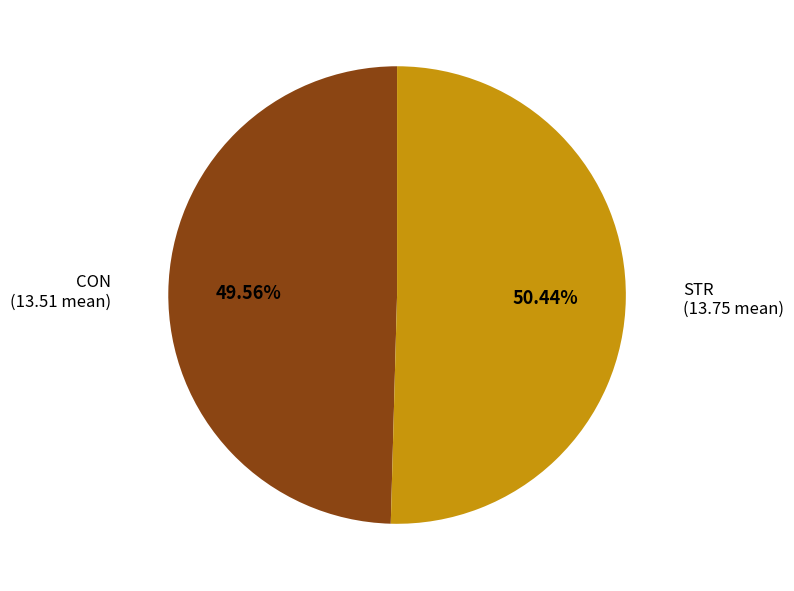

Does any single category account for the majority?

Yes